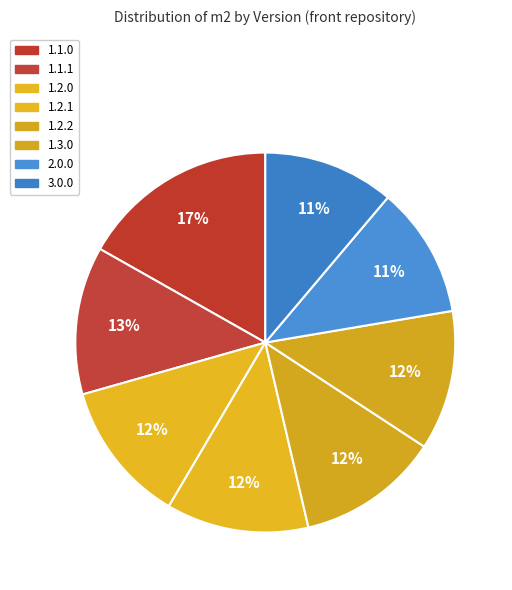

Is it true that 1.1.1 is 23% of the pie?

False